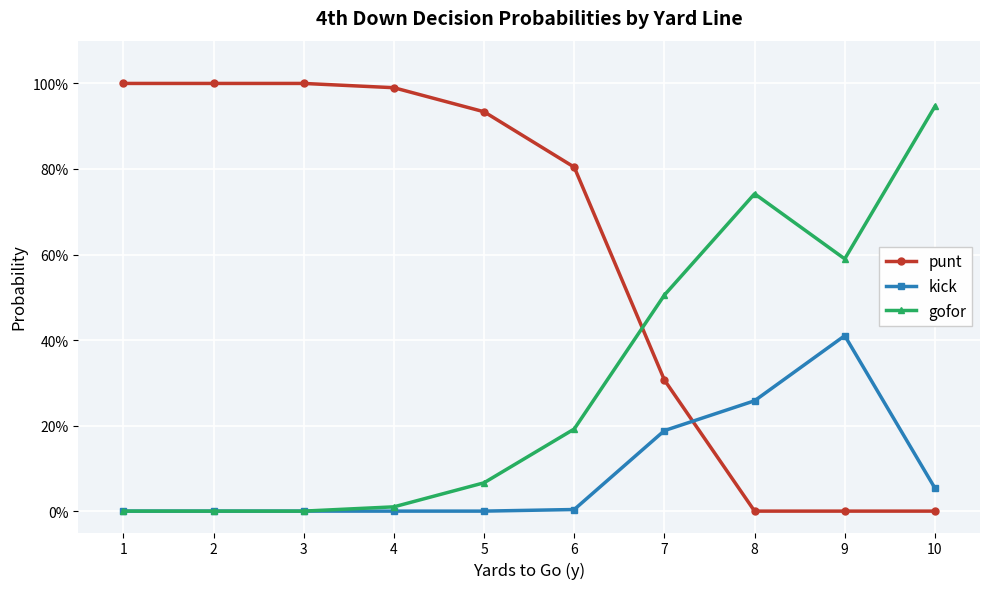

Which series has the largest range (max minus min)?

punt